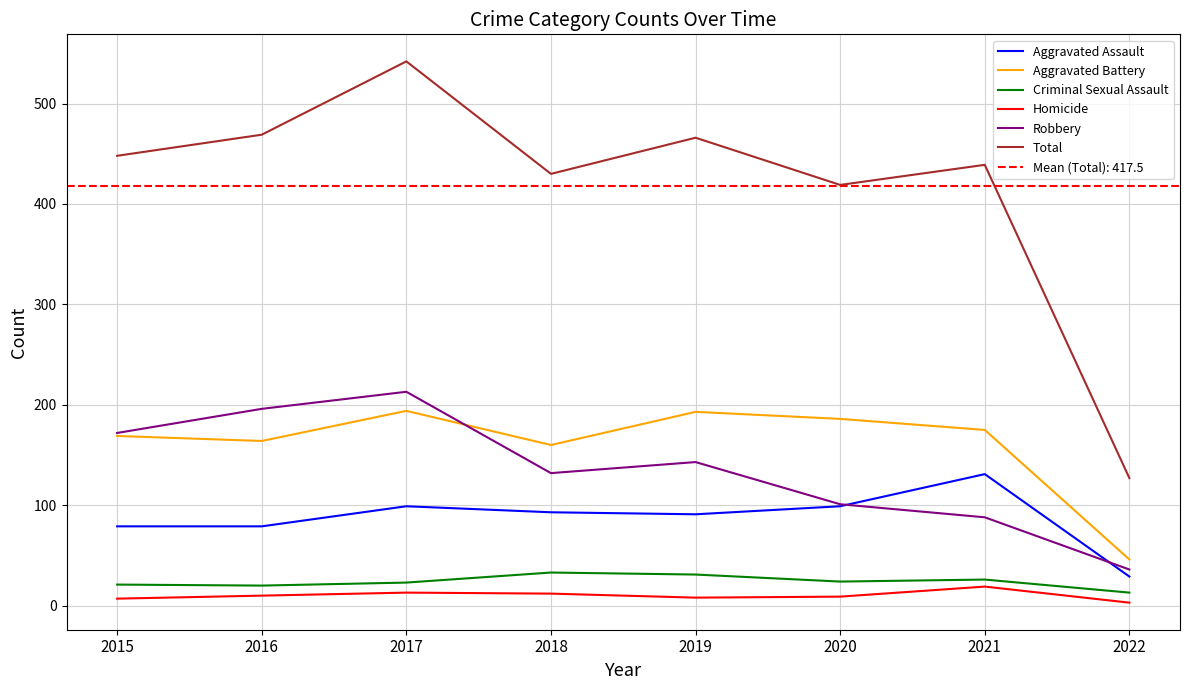

At how many categories does at least one series exceed 509?

1